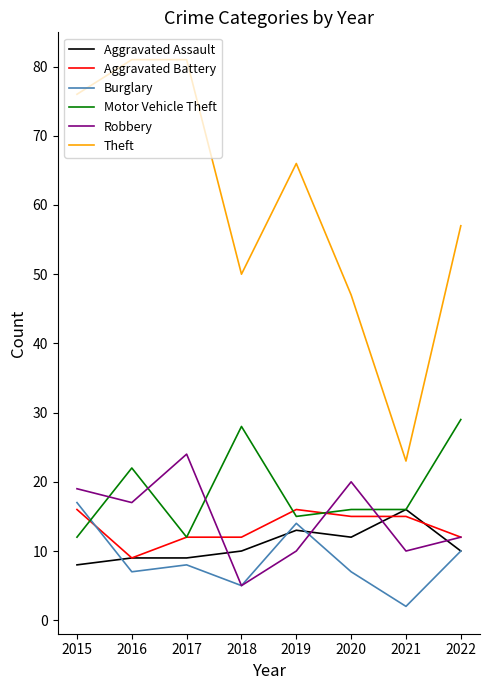

Where is Robbery nearest to the value 14?

2022